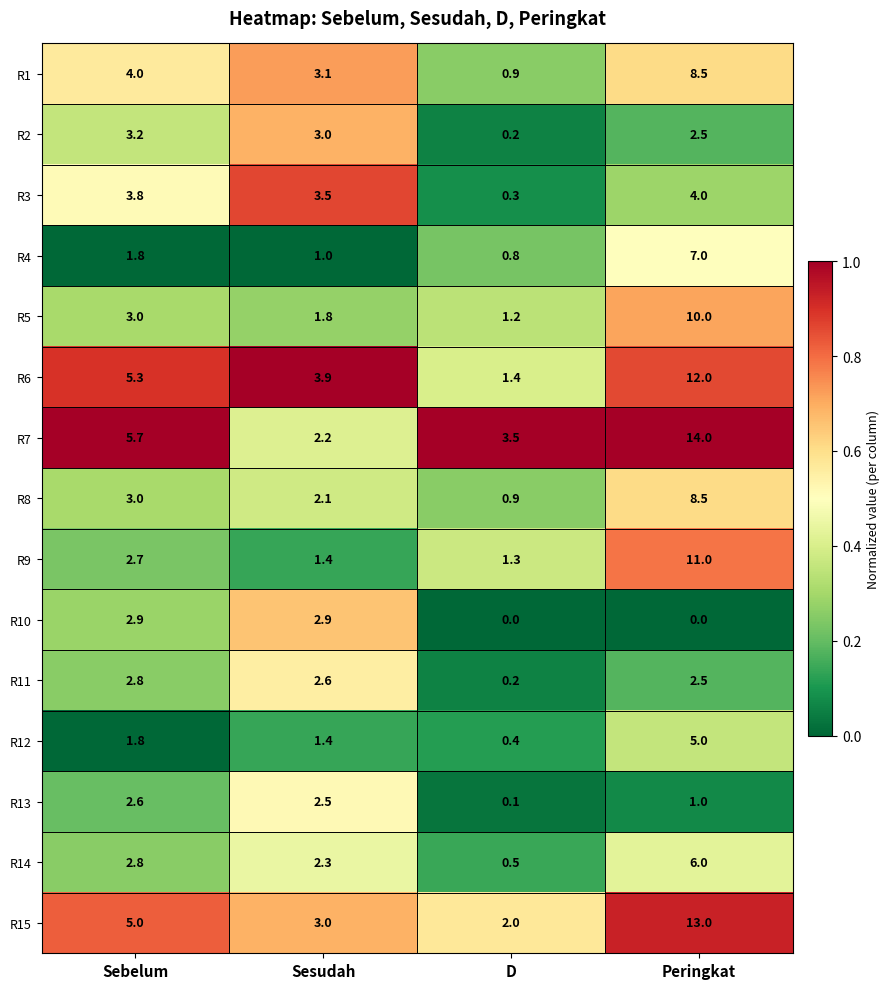

What is the total value across all series at D?

13.7